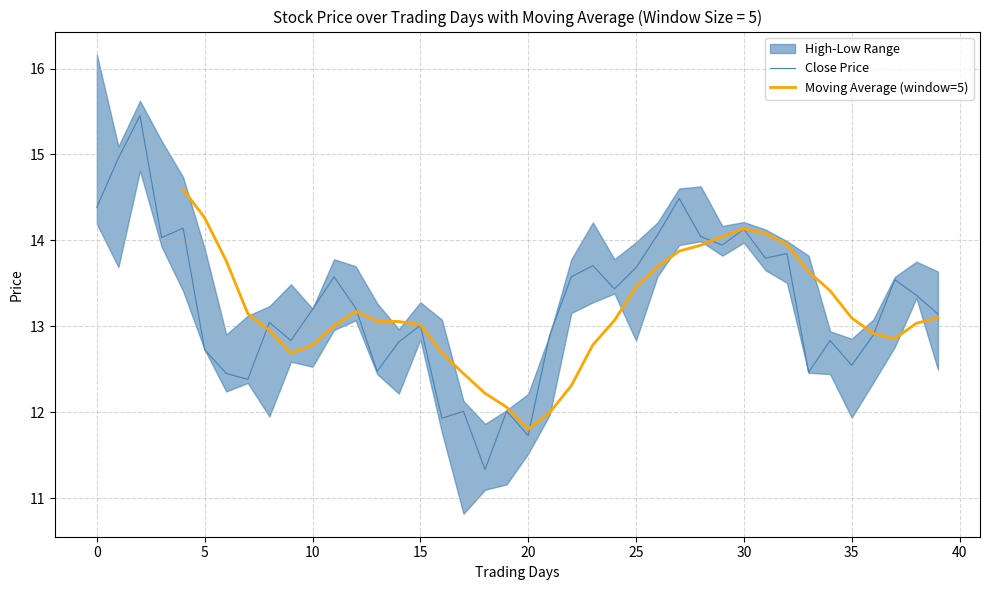

At which label is close closest to 13?

15